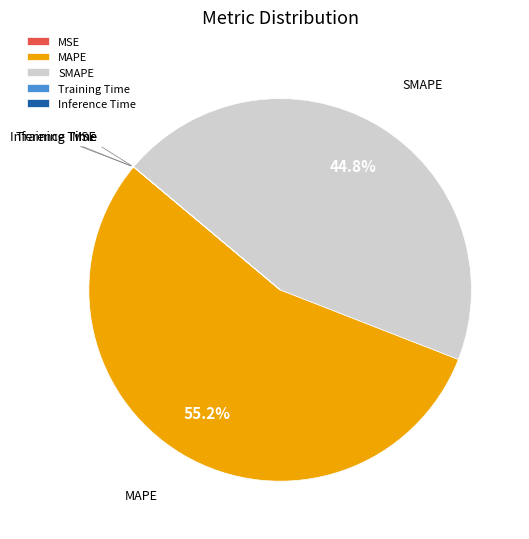

What percentage is the SMAPE slice, to the nearest percent?

45%